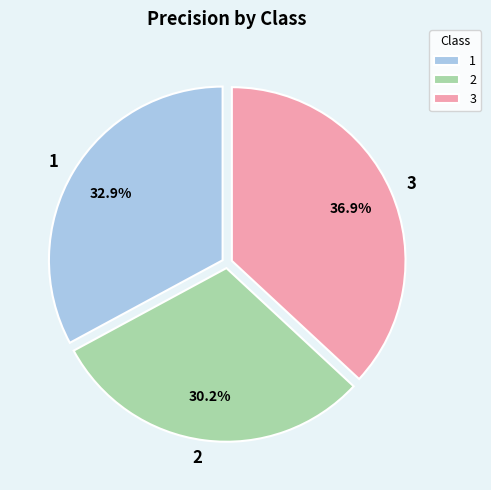

Rank the categories by value from lowest to highest.

2, 1, 3